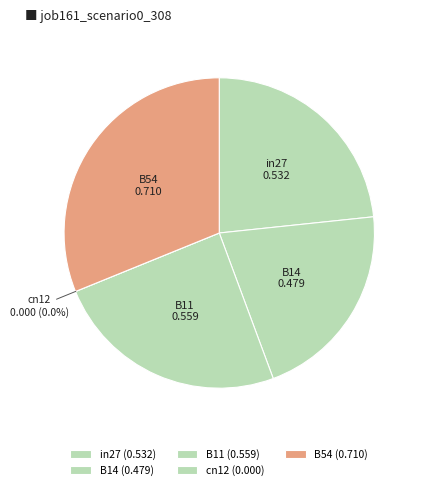

How many segments does this pie chart have?

5